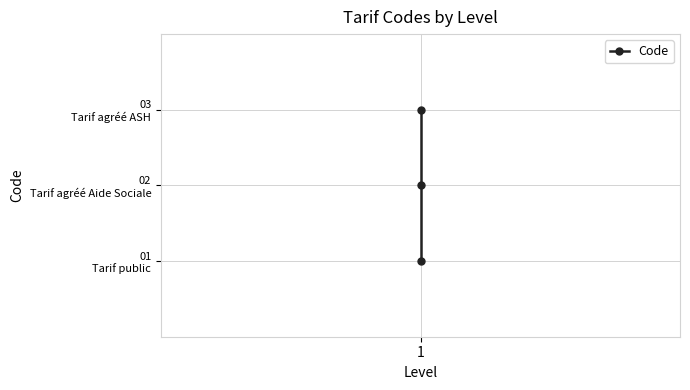

What is the change in value from 1 to 1?

+1